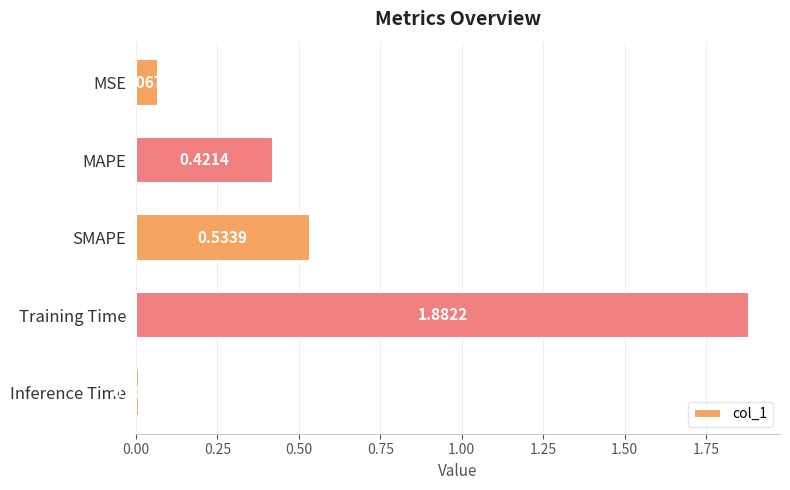

How many bars are there in total?

5